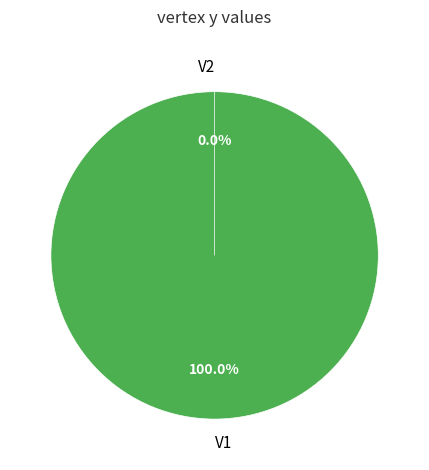

Is V2 the majority of the pie?

No